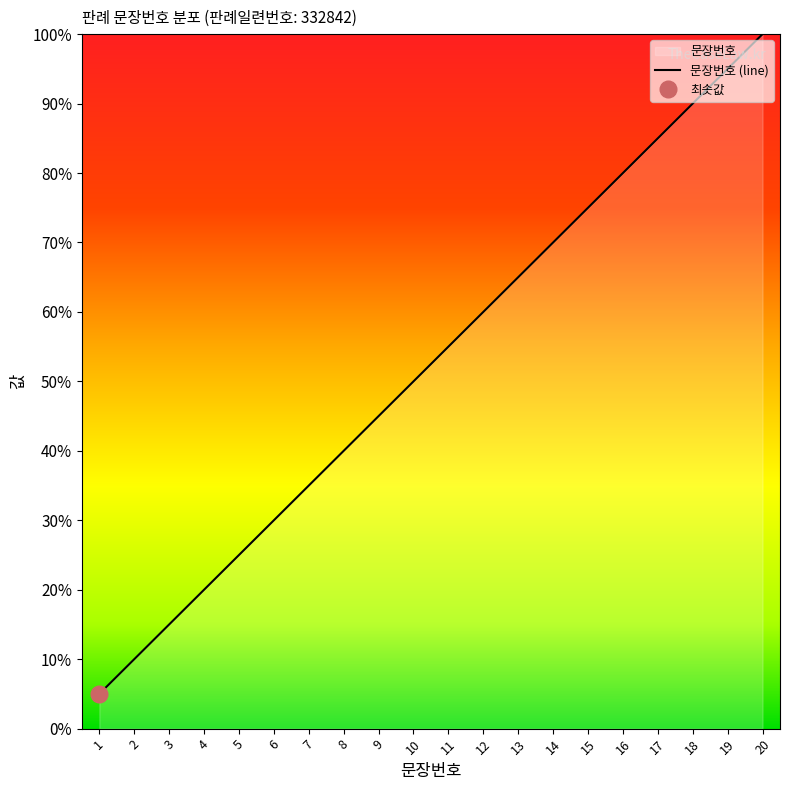

List the labels in order of value, largest first.

20, 19, 18, 17, 16, 15, 14, 13, 12, 11, 10, 9, 8, 7, 6, 5, 4, 3, 2, 1